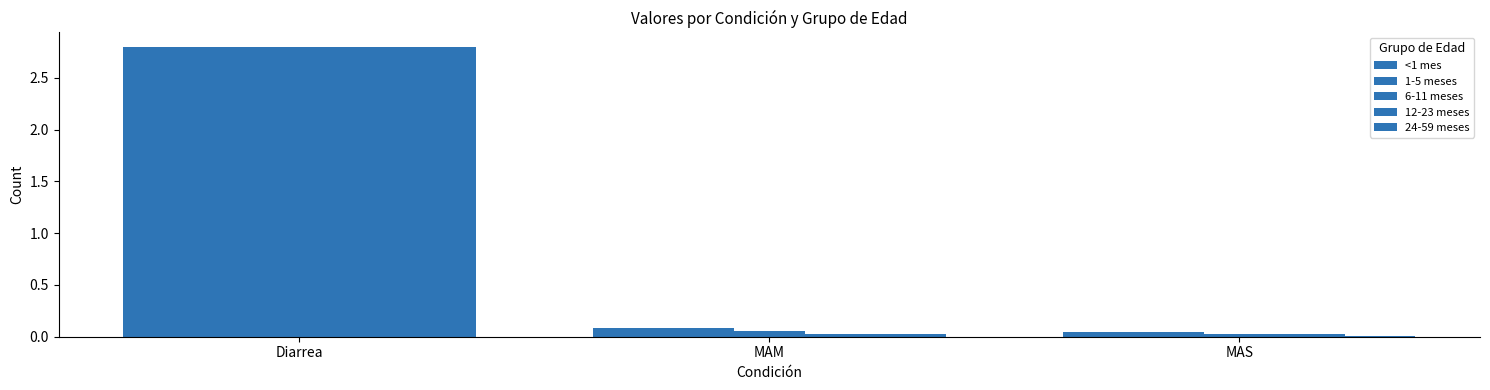

What is the approximate value of 1-5 meses at MAM?

0.1